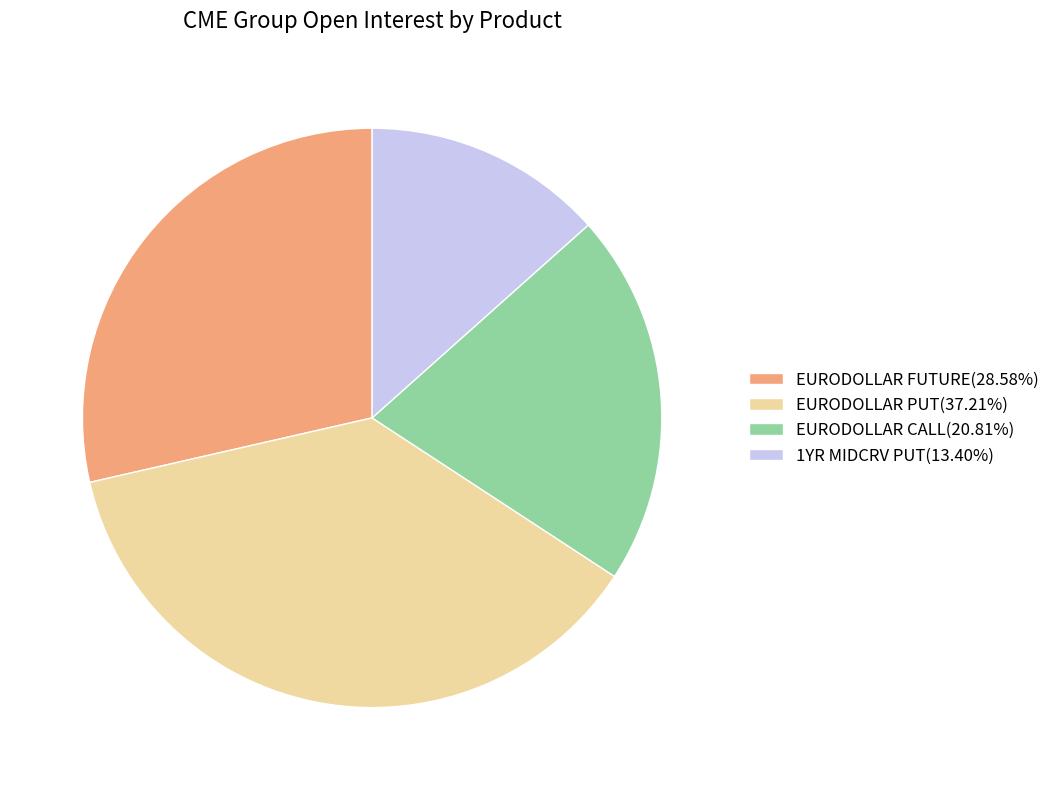

Is the sum of EURODOLLAR PUT and EURODOLLAR FUTURE greater than half?

Yes